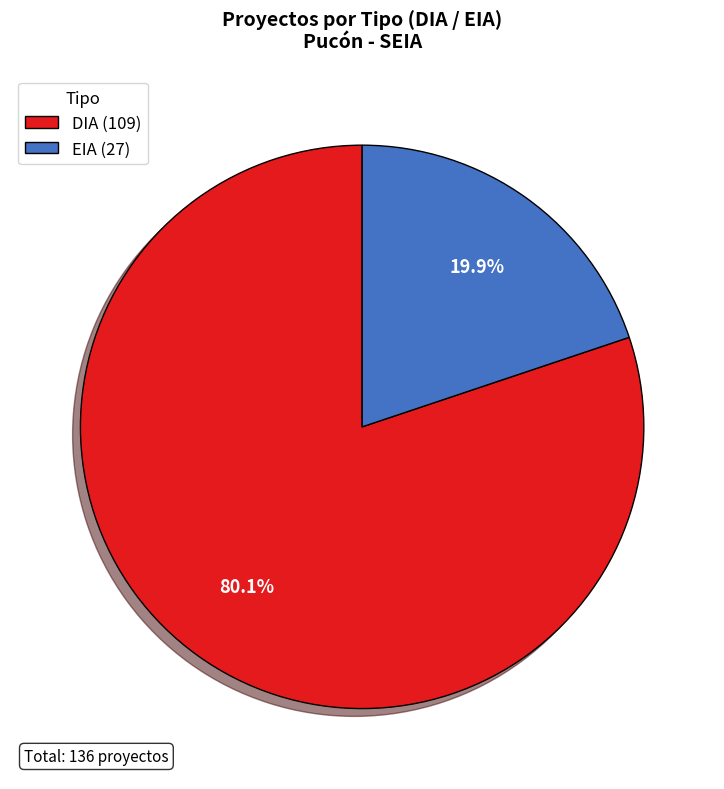

Which slice is the largest?

DIA